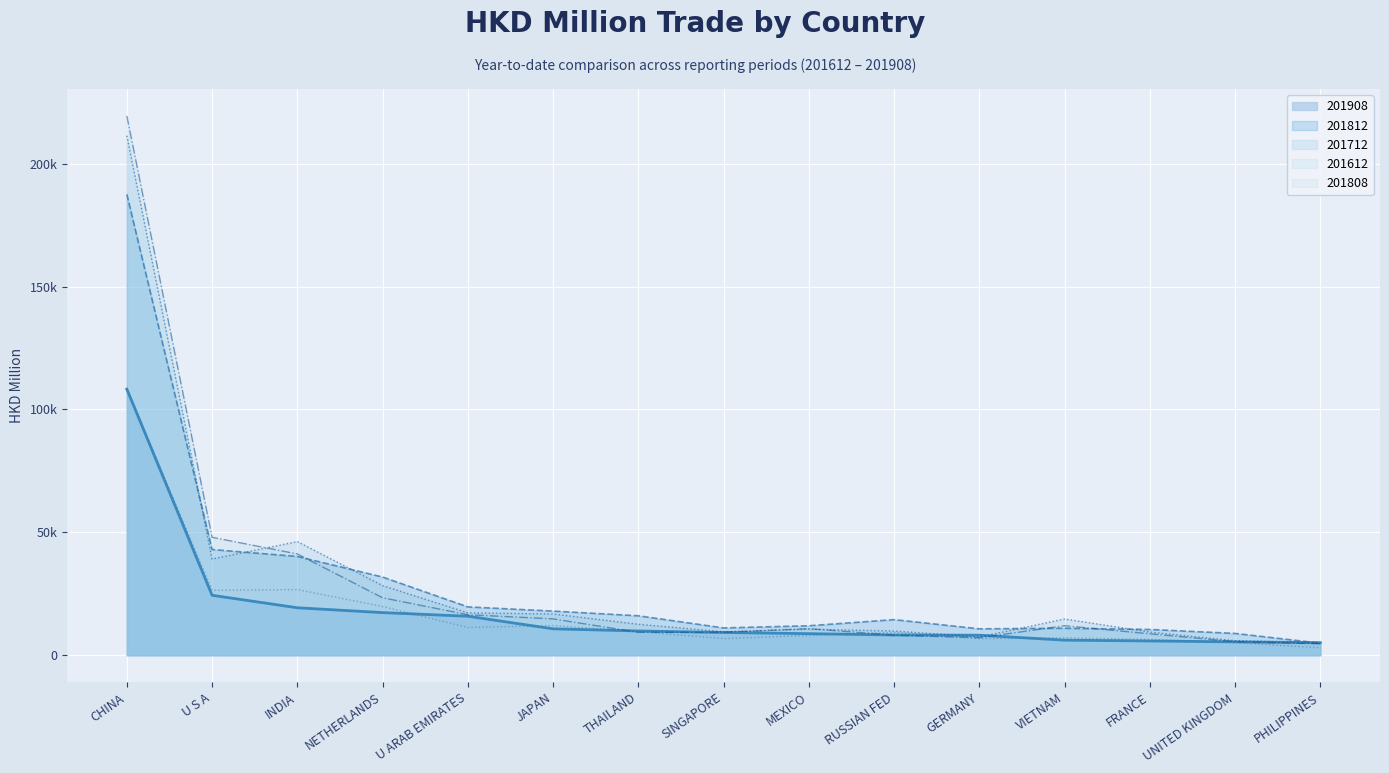

What is the difference between the 201808 values at VIETNAM and GERMANY?

396.3